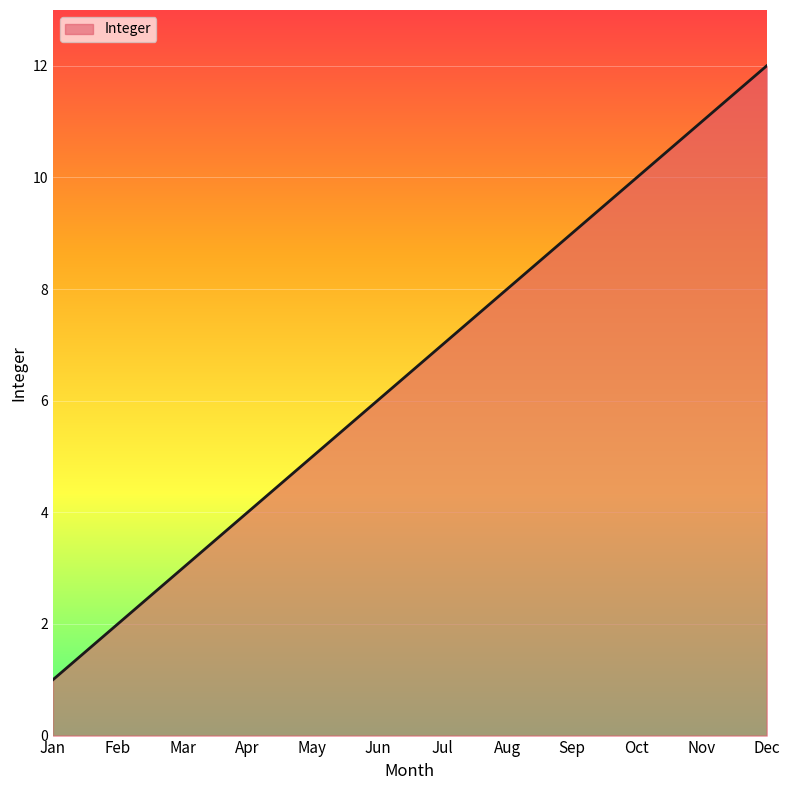

Reading left to right, extract all data points from this chart.

Jan=1	Feb=2	Mar=3	Apr=4	May=5	Jun=6	Jul=7	Aug=8	Sep=9	Oct=10	Nov=11	Dec=12